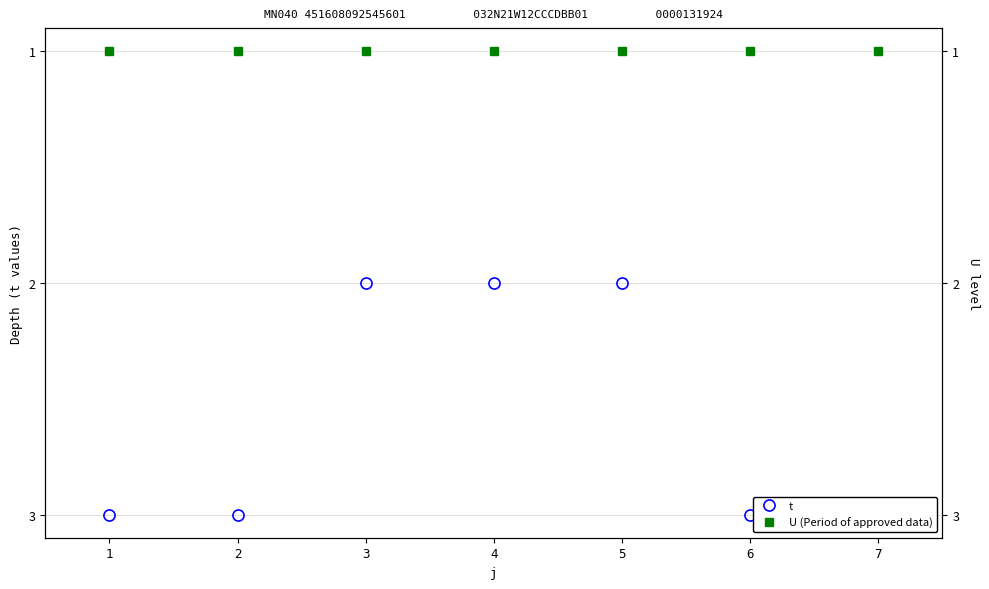

True or false: U (Period of approved data) has more than 0 interior local peaks.

False